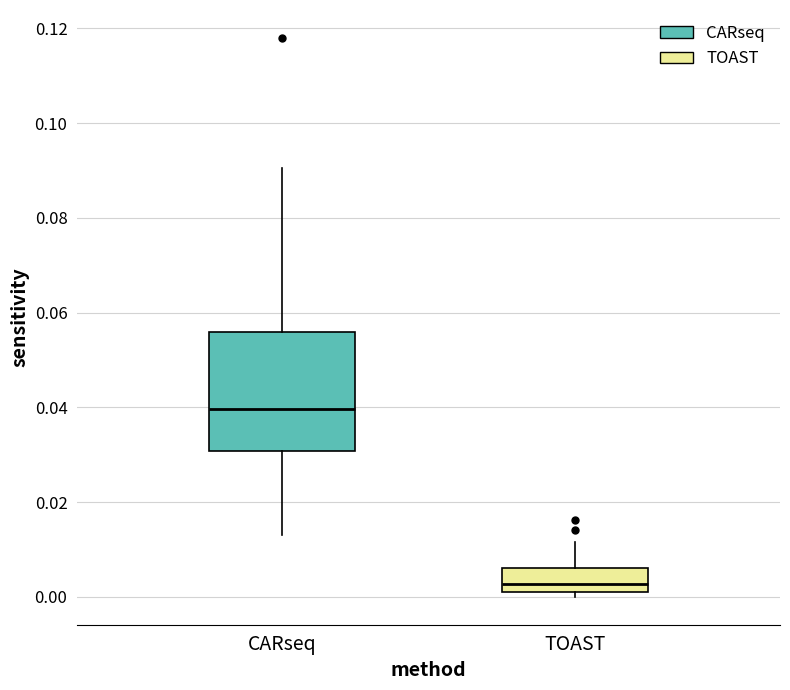

Reading left to right, transcribe this box plot: for each box, give where its median line is, the range the box spans, and where its two whiskers end, as read against the y-axis. The values are not printed on the chart, so give them approximately, as read against the axis.

CARseq: median 0.040, box 0.030 to 0.056, whiskers 0.014 to 0.090
TOAST: median 0.002 (just above the box's lower edge), box 0.002 to 0.006, whiskers 0.000 to 0.012